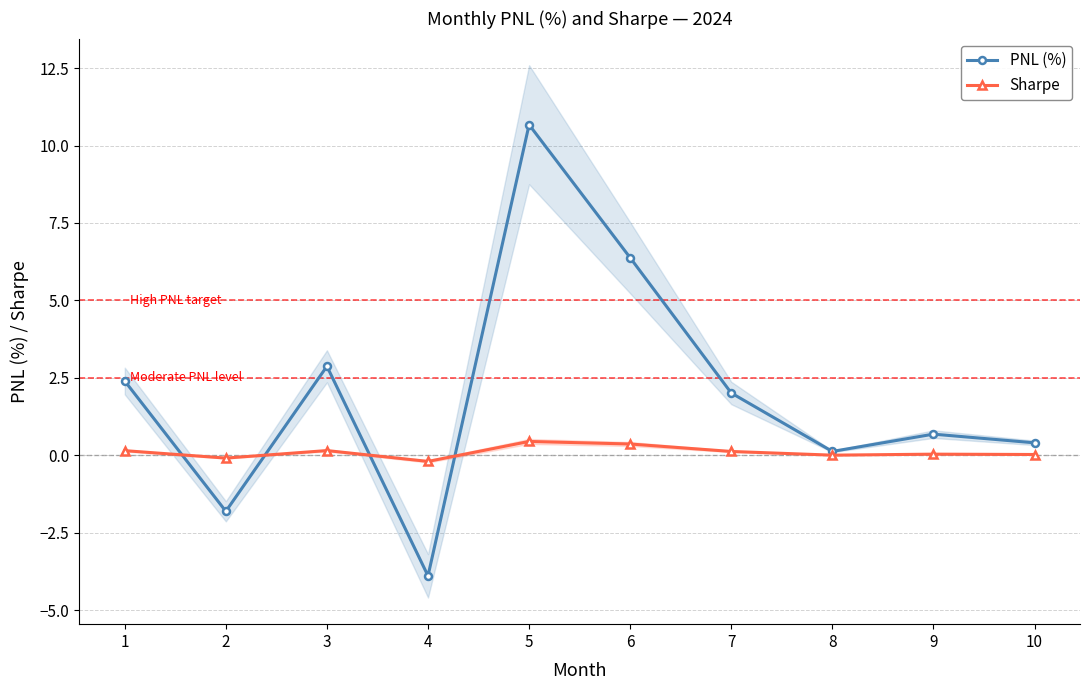

True or false: Sharpe has a value of 0.1 at 3.

False